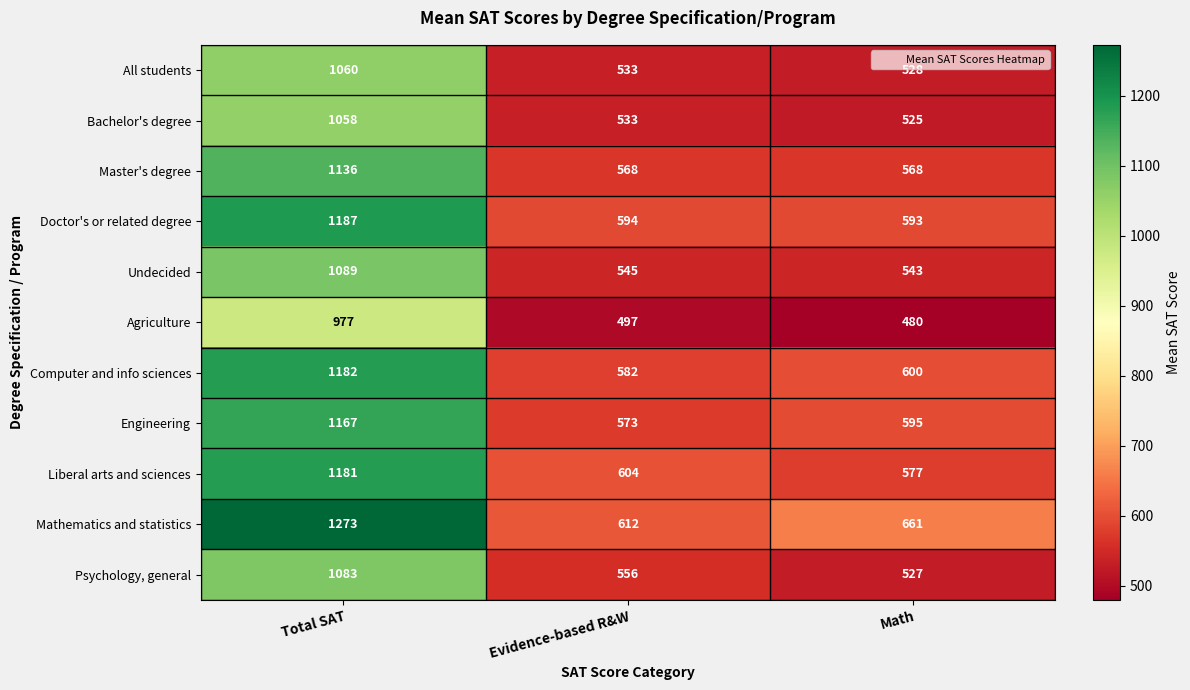

What is the sum of the Computer and info sciences values at Evidence-based R&W and Total SAT?

1764